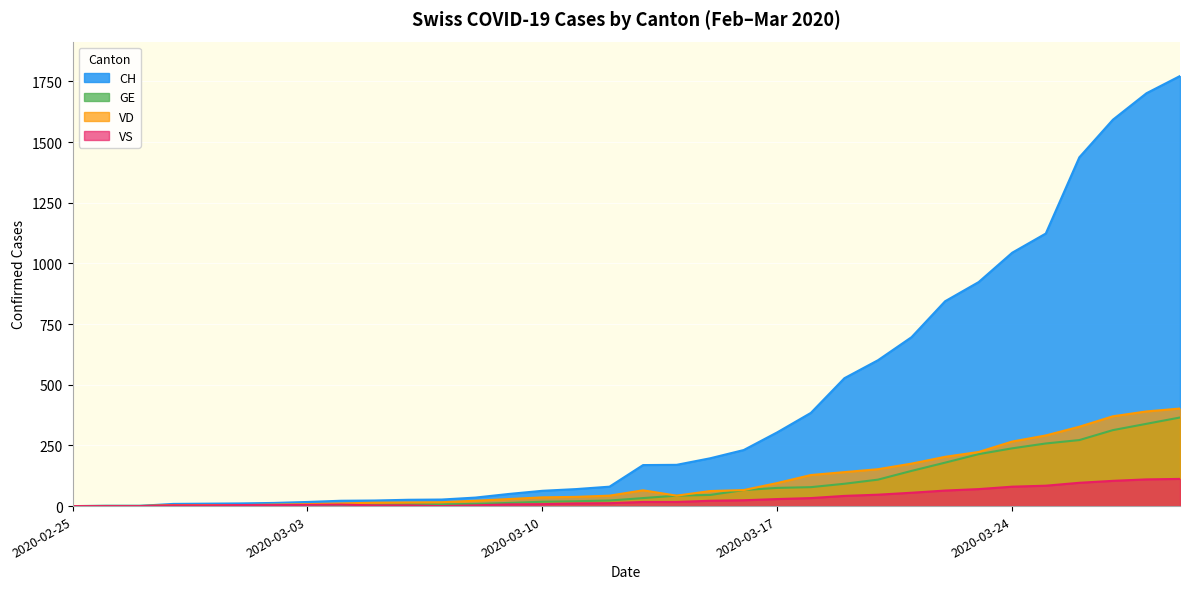

Rank the series by their maximum value, from highest to lowest.

CH, VD, GE, VS